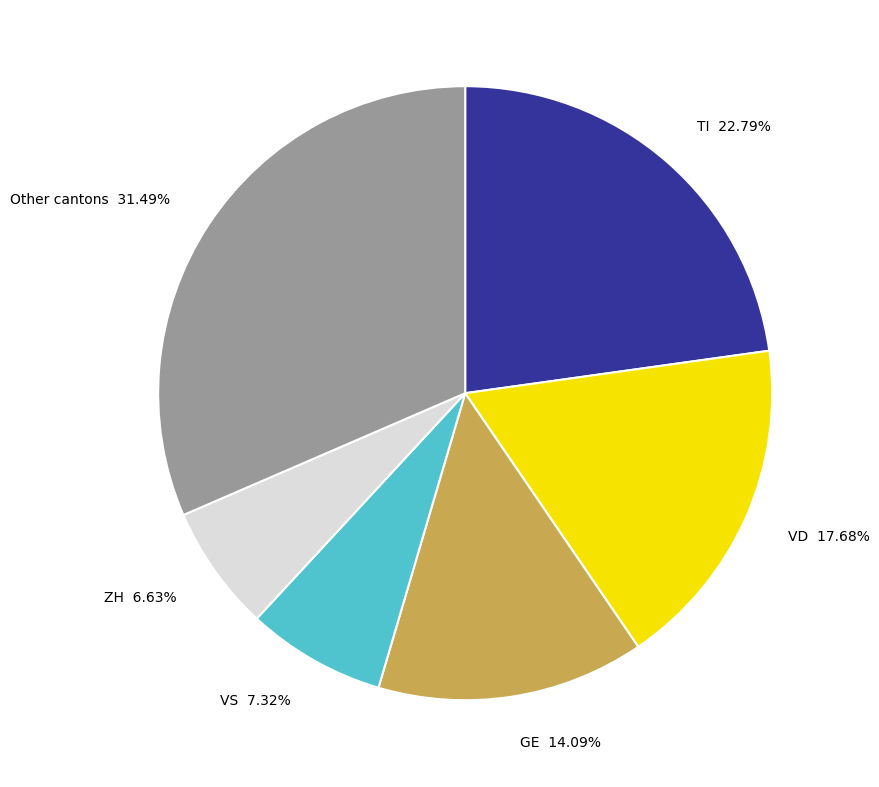

Is there a majority slice in this chart?

No